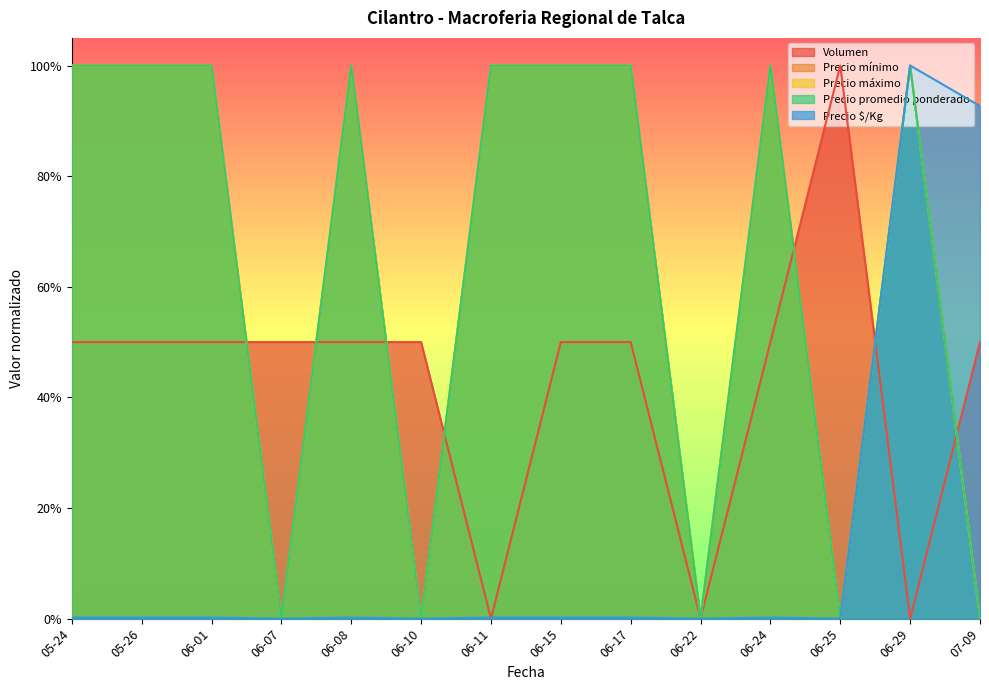

Which category has the lowest value in the Precio promedio ponderado series?

06-07